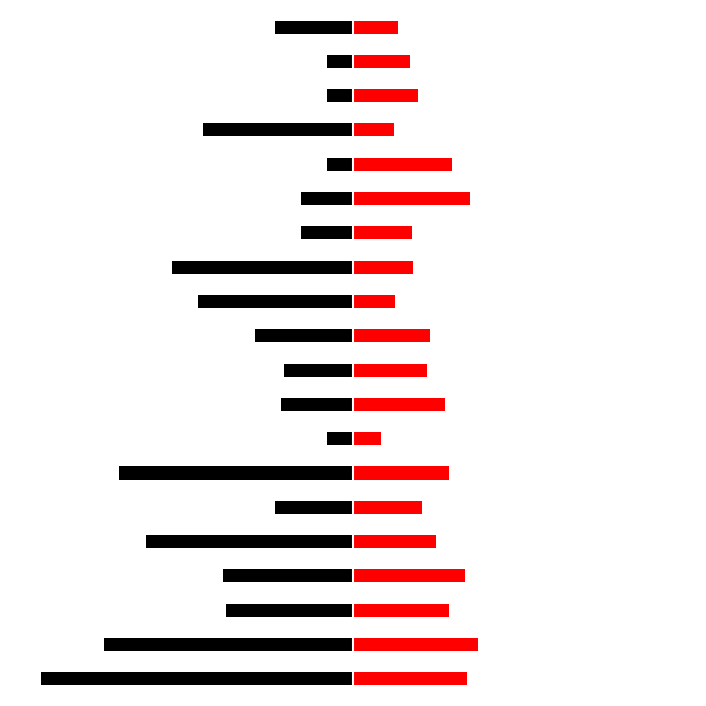

Reading left to right, extract all data points from this chart.

Value1: -1.0	-0.8	-0.4	-0.4	-0.7	-0.2	-0.7	-0.1	-0.2	-0.2	-0.3	-0.5	-0.6	-0.2	-0.2	-0.1	-0.5	-0.1	-0.1	-0.2
Value2: 0.4	0.4	0.3	0.4	0.3	0.2	0.3	0.1	0.3	0.2	0.2	0.1	0.2	0.2	0.4	0.3	0.1	0.2	0.2	0.1